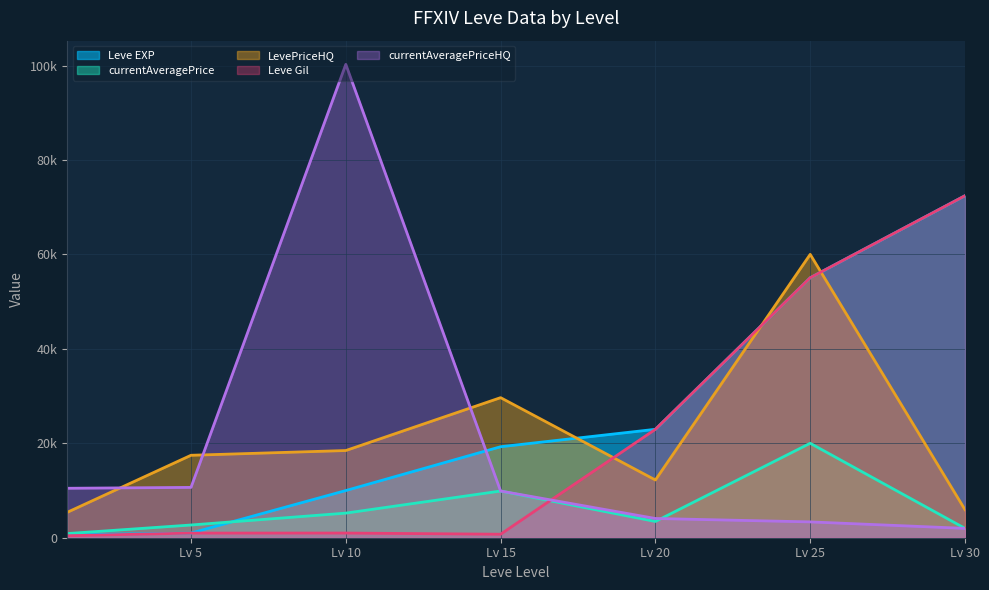

At 1, list the series in order from smallest to largest.

Leve Gil, Leve EXP, currentAveragePrice, LevePriceHQ, currentAveragePriceHQ